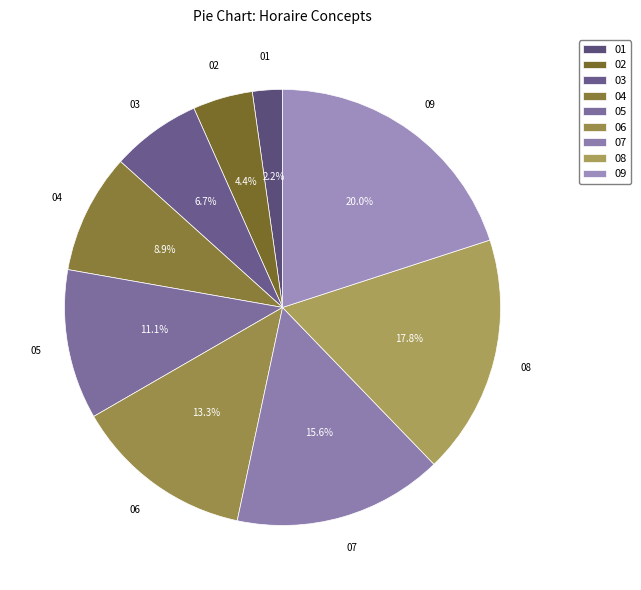

Does 09 represent more than half of the total?

No